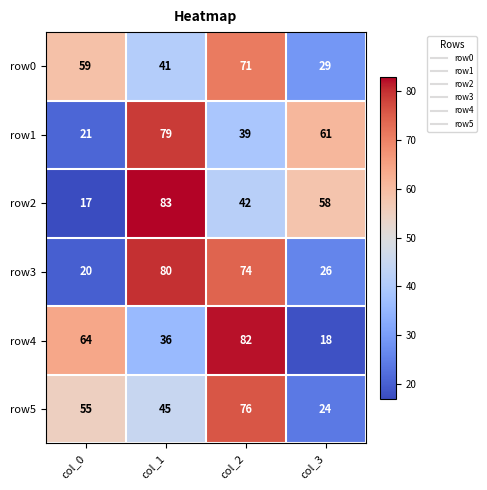

Where does the row2 series first go above 58?

col_1